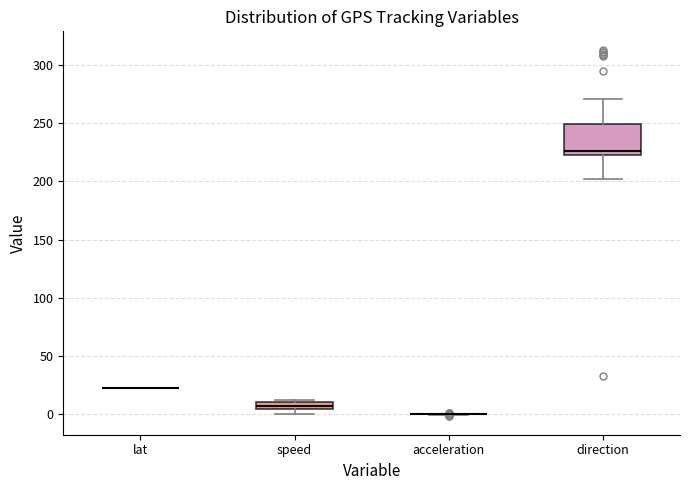

Comparing the boxes themselves (not the whiskers), which one is the tallest?

direction